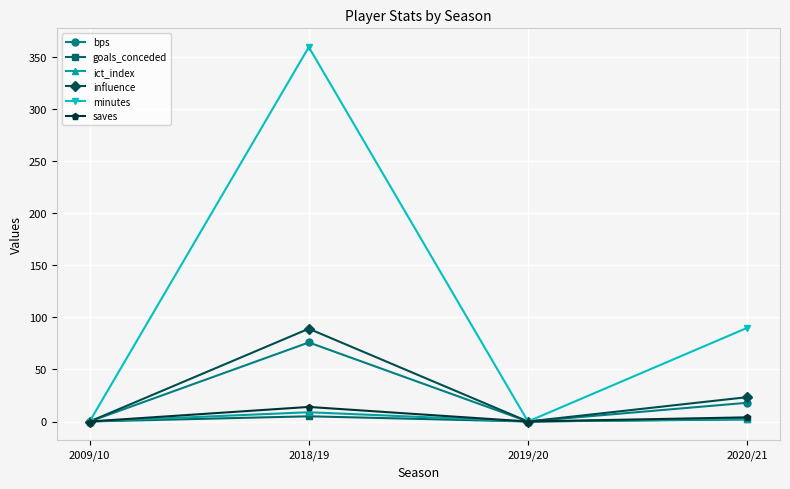

What is the label of the 2nd point from the right?

2019/20